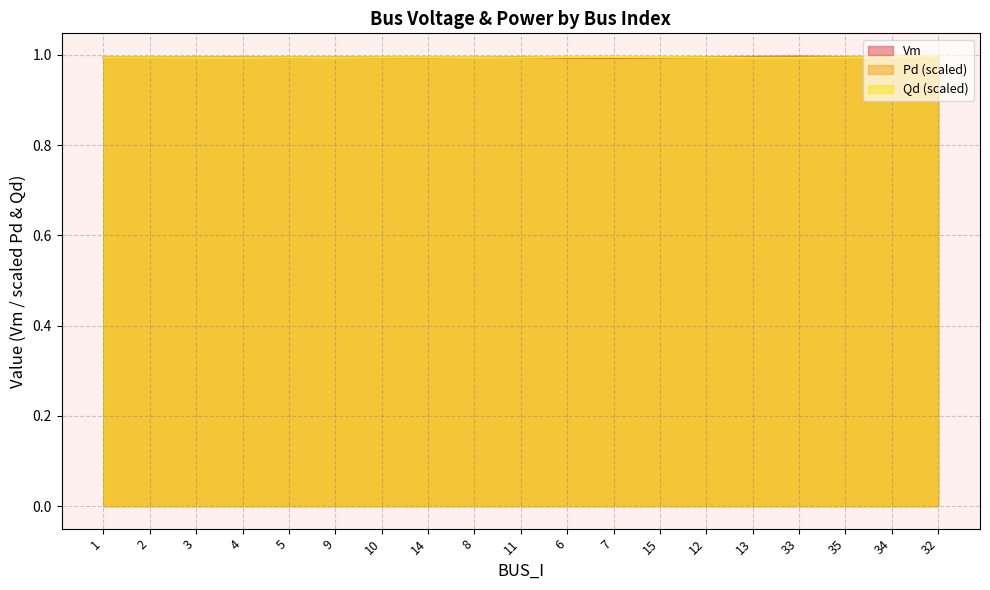

How many distinct data groups are displayed?

3